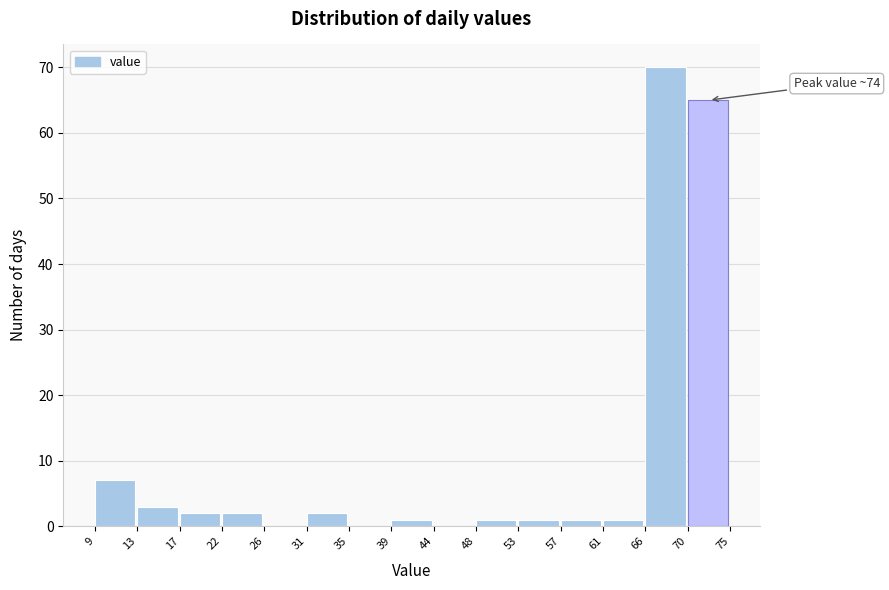

Reading right to left, transcribe all the data shown in this chart.

70=65	66=70	61=1	57=1	53=1	48=1	44=0	39=1	35=0	31=2	26=0	22=2	17=2	13=3	9=7